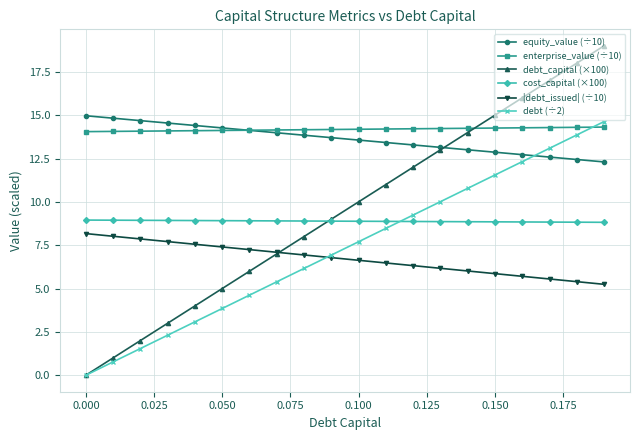

What are all the series names shown in the legend?

equity_value (÷10), enterprise_value (÷10), debt_capital (×100), cost_capital (×100), |debt_issued| (÷10), debt (÷2)